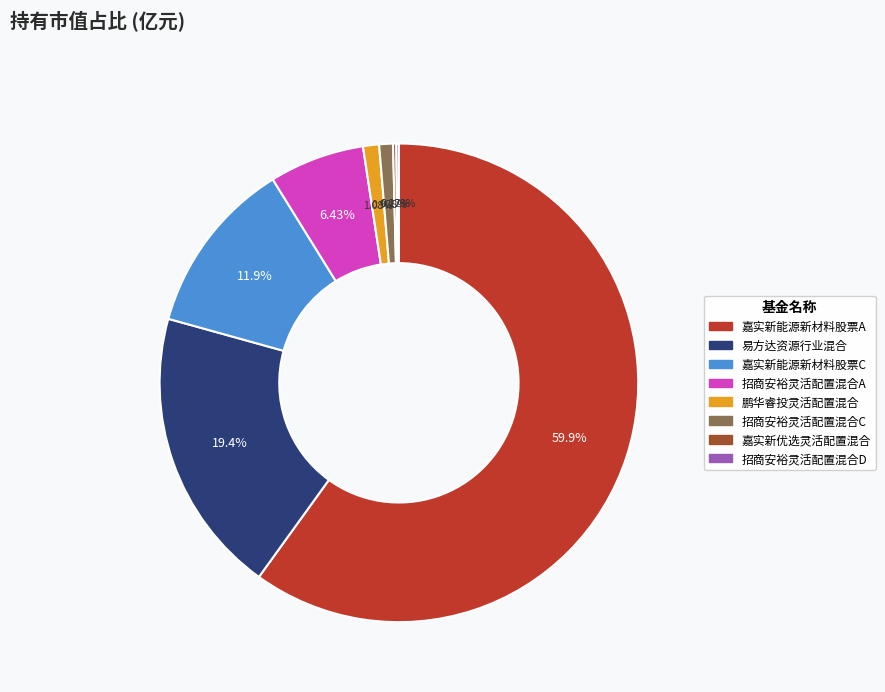

Is the sum of 易方达资源行业混合 and 鹏华睿投灵活配置混合 greater than half?

No